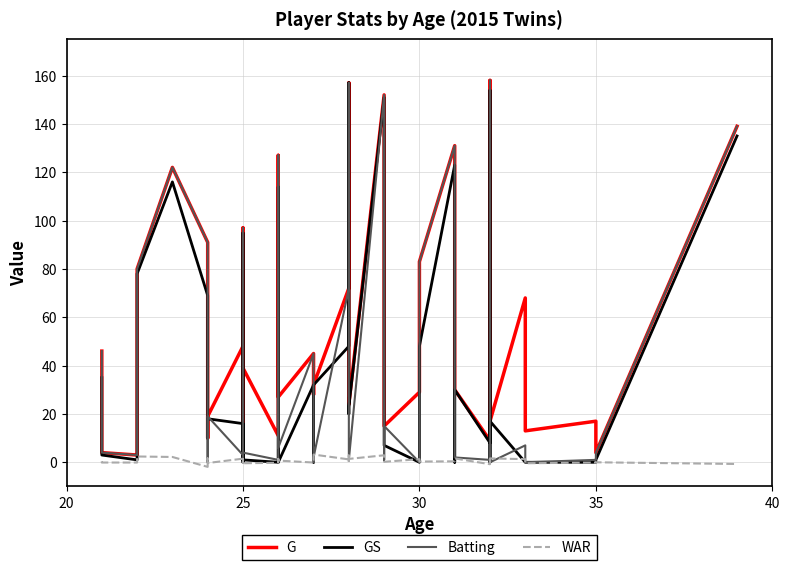

In G, how many points are higher than both neighbors (excluding endpoints)?

12